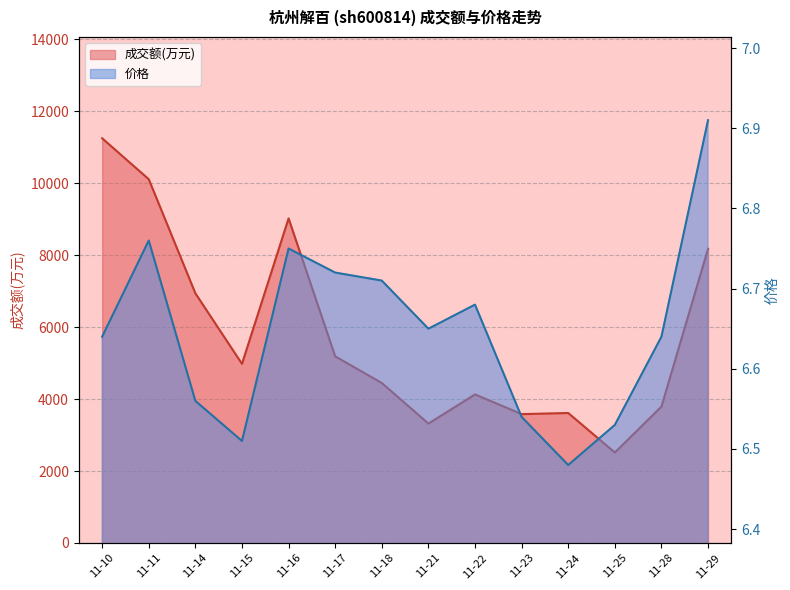

What is the spread (max minus min) of values at 11-24?

3605.5